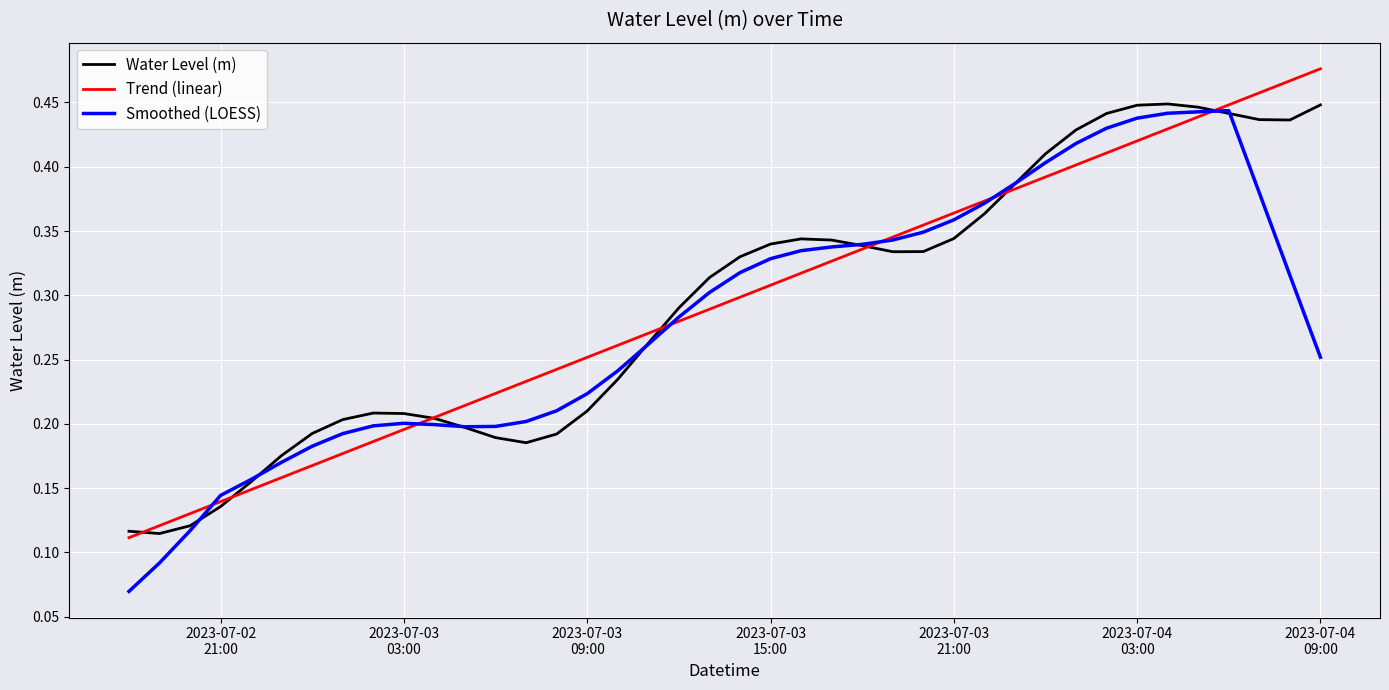

Does the chart display data point markers on the line(s)?

No